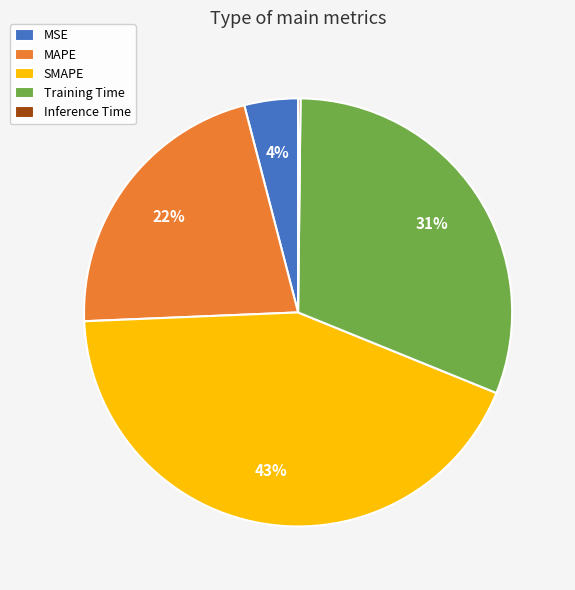

To the nearest percent, what is the average slice percentage?

20%